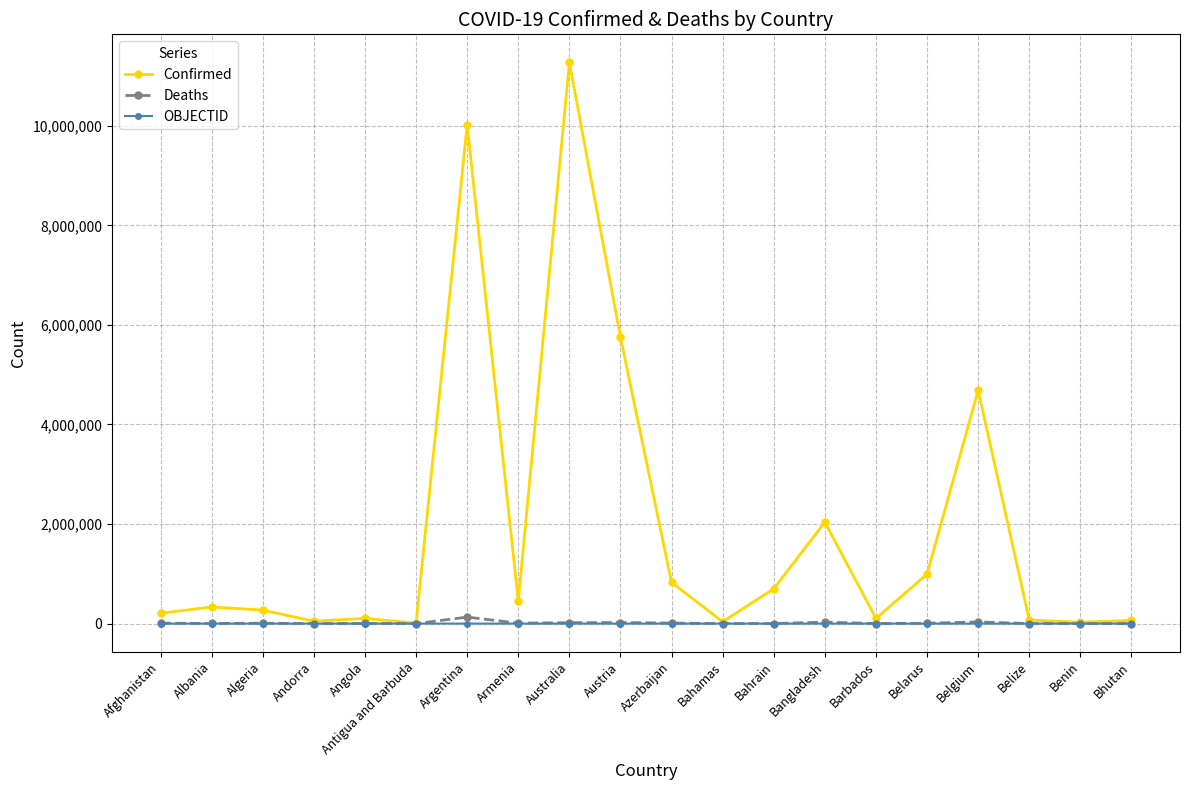

Which series has the largest total across all categories?

Confirmed